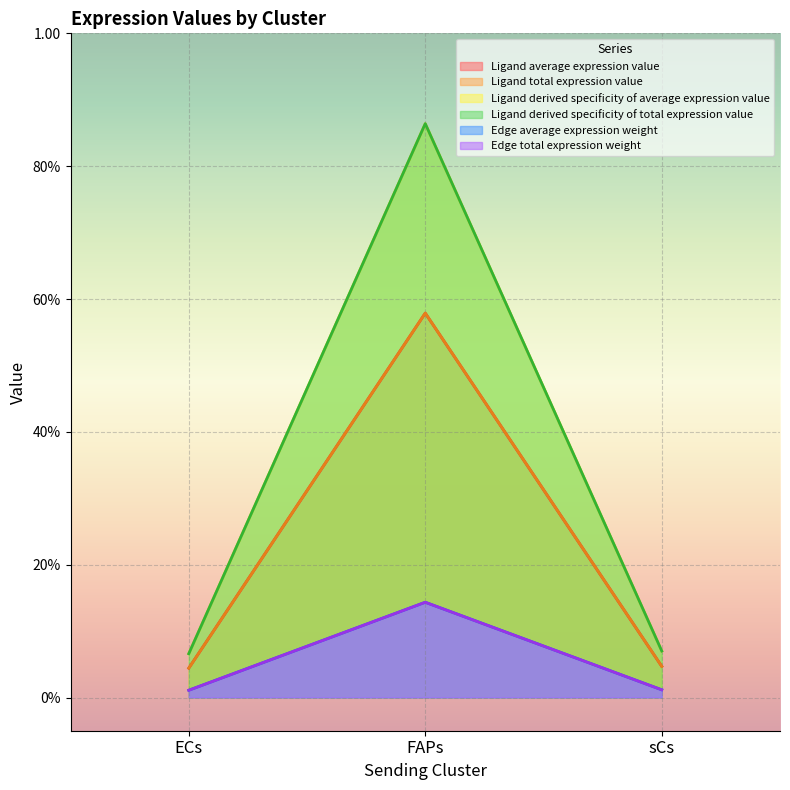

What is the difference between the highest and lowest values at sCs?

0.1